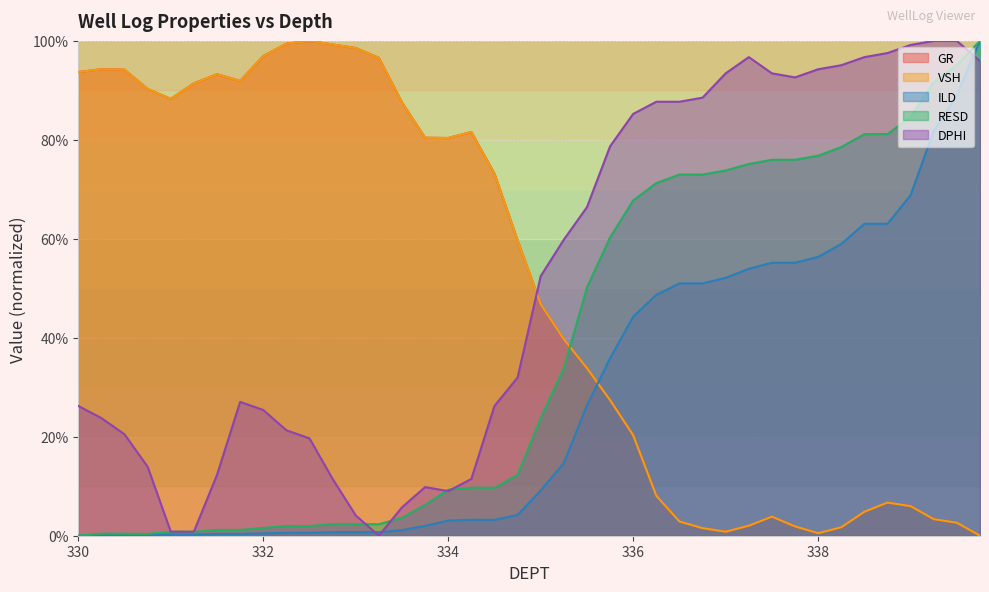

The ILD series shows 0.1 at 330.75. True or false?

True